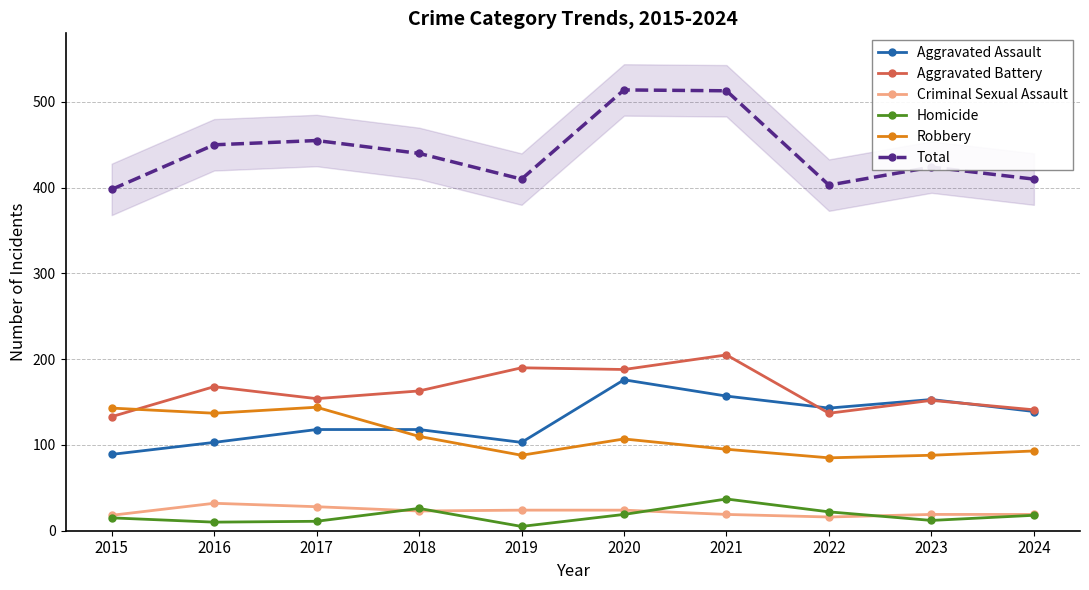

At which category is the sum across all series the highest?

2020